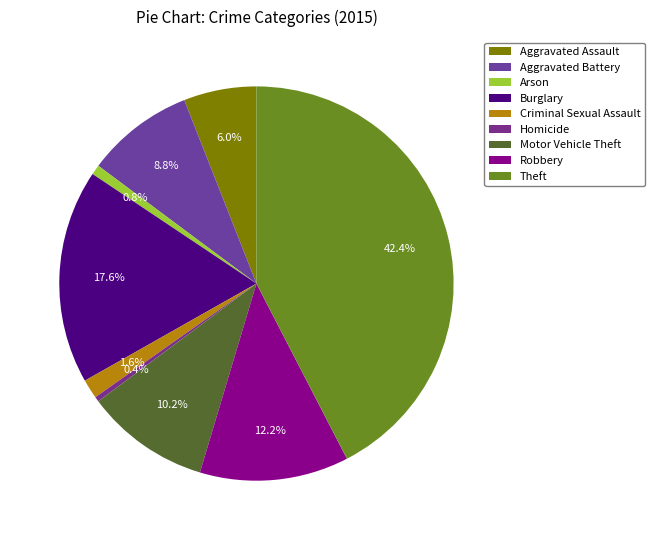

Which category has the smallest portion of the pie?

Homicide